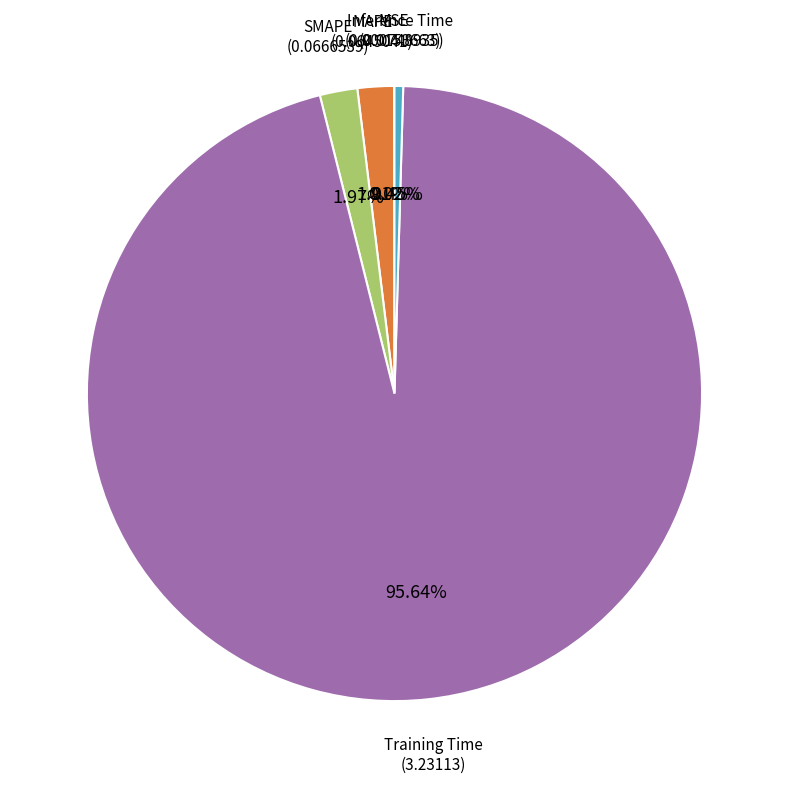

Which category has the biggest portion of the pie?

Training Time